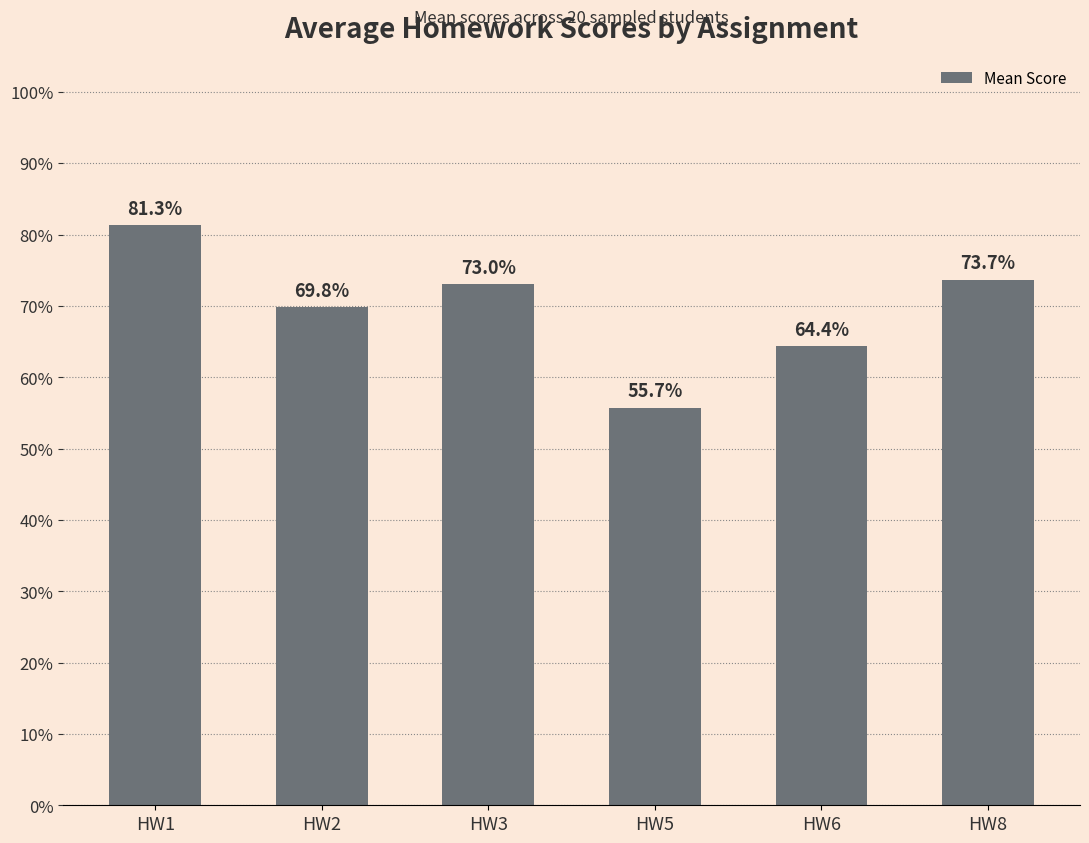

Reading left to right, extract all data points from this chart.

HW1=81.3	HW2=69.8	HW3=73.0	HW5=55.7	HW6=64.4	HW8=73.7